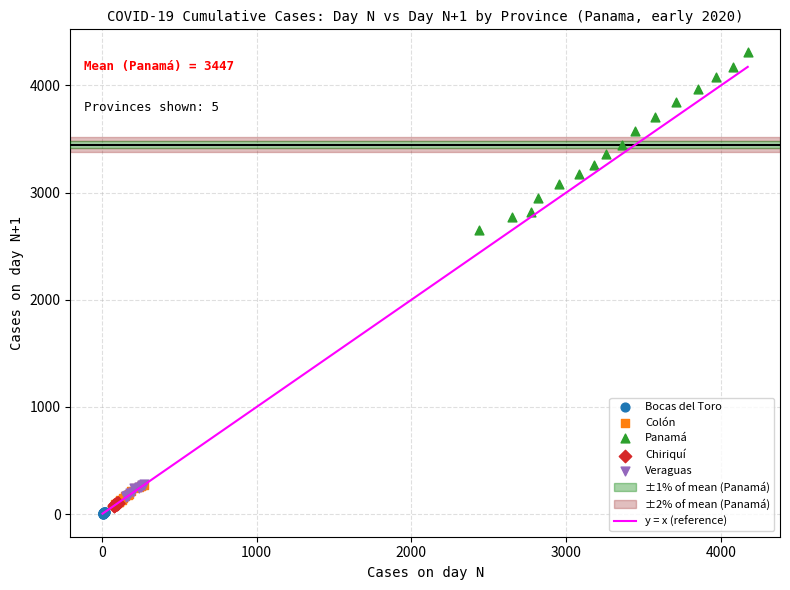

Which series contains the highest Y value?

Panamá